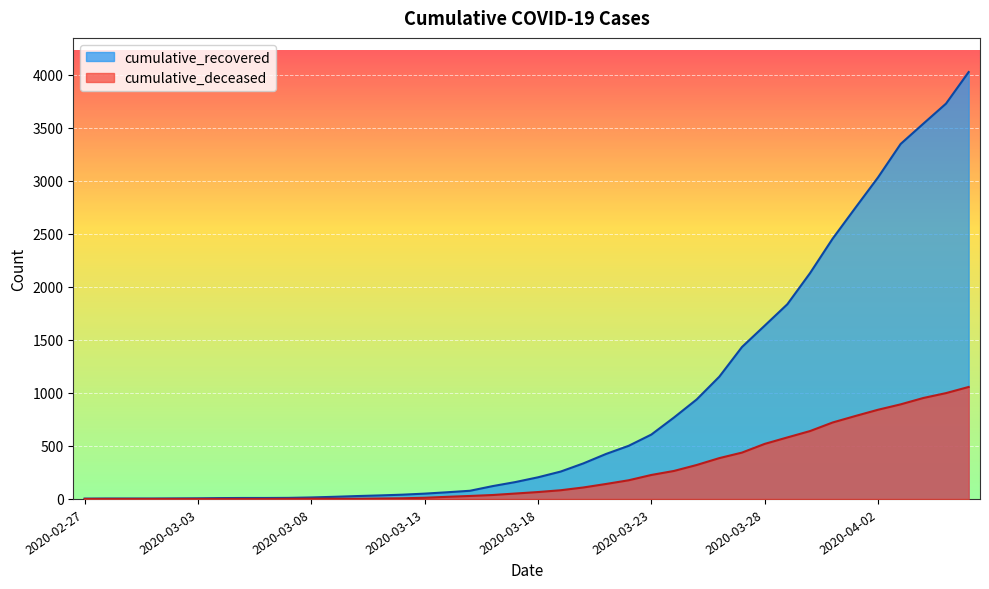

What is the minimum value for cumulative_recovered?

3